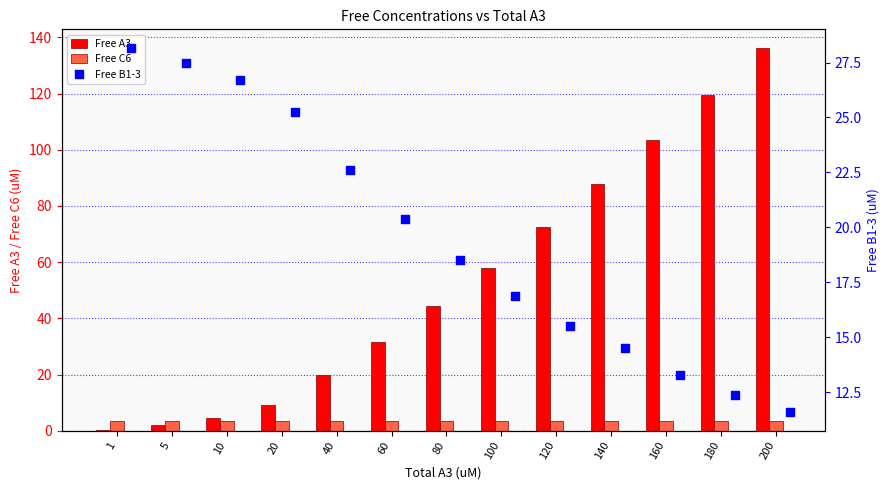

What are all the series names shown in the legend?

Free A3, Free C6, Free B1-3